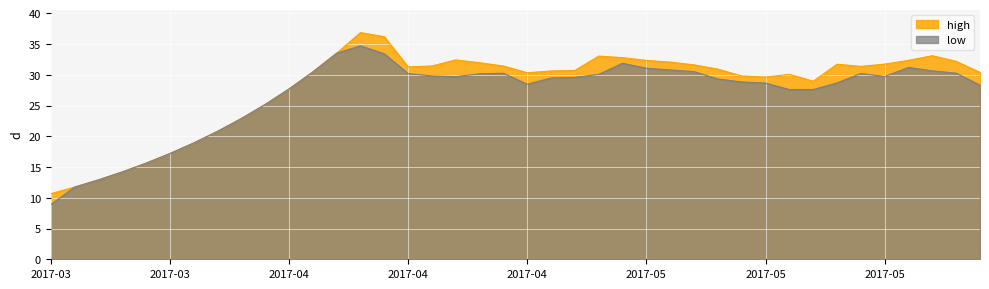

What is the minimum value shown in the chart?

8.9